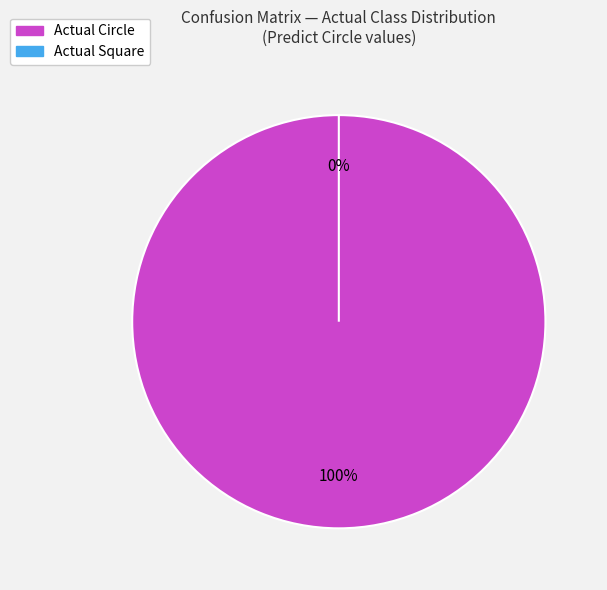

What percentage do Actual Square and Actual Circle together represent?

100.0%